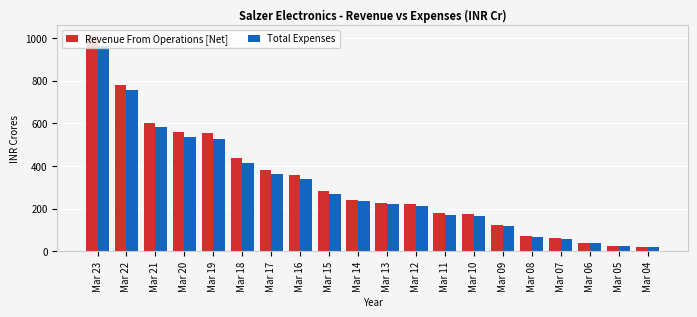

At which category does the chart reach its peak across all series?

Mar 23